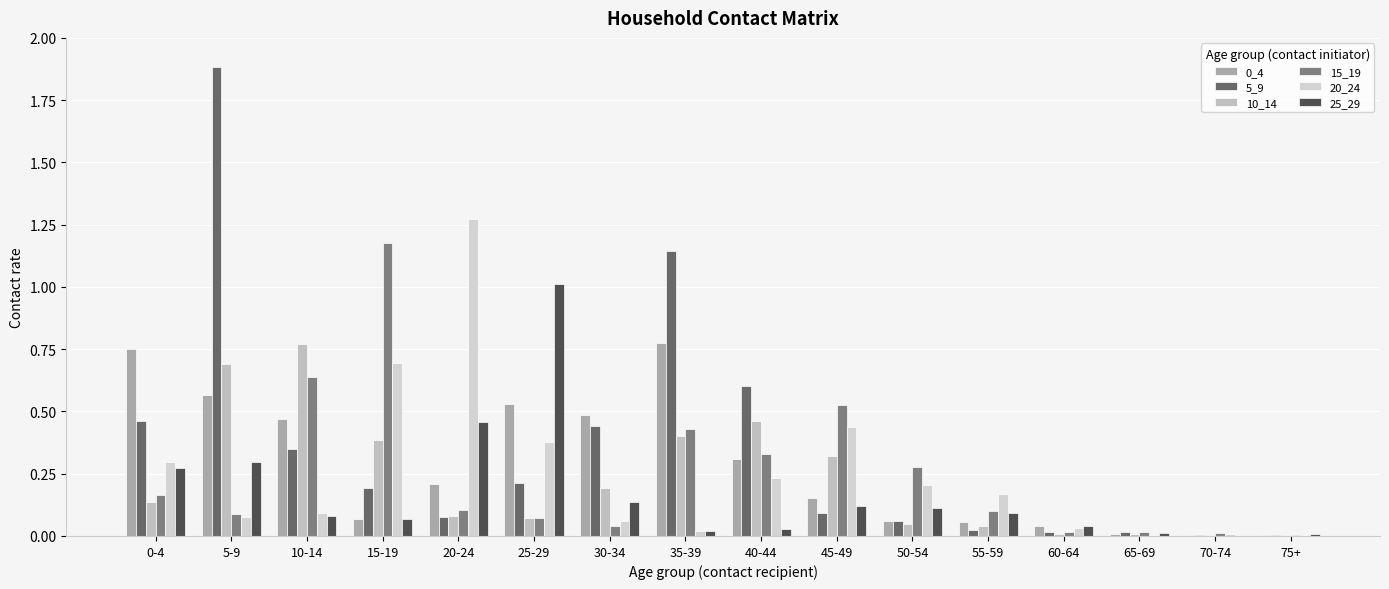

What position from the left is 55-59?

12